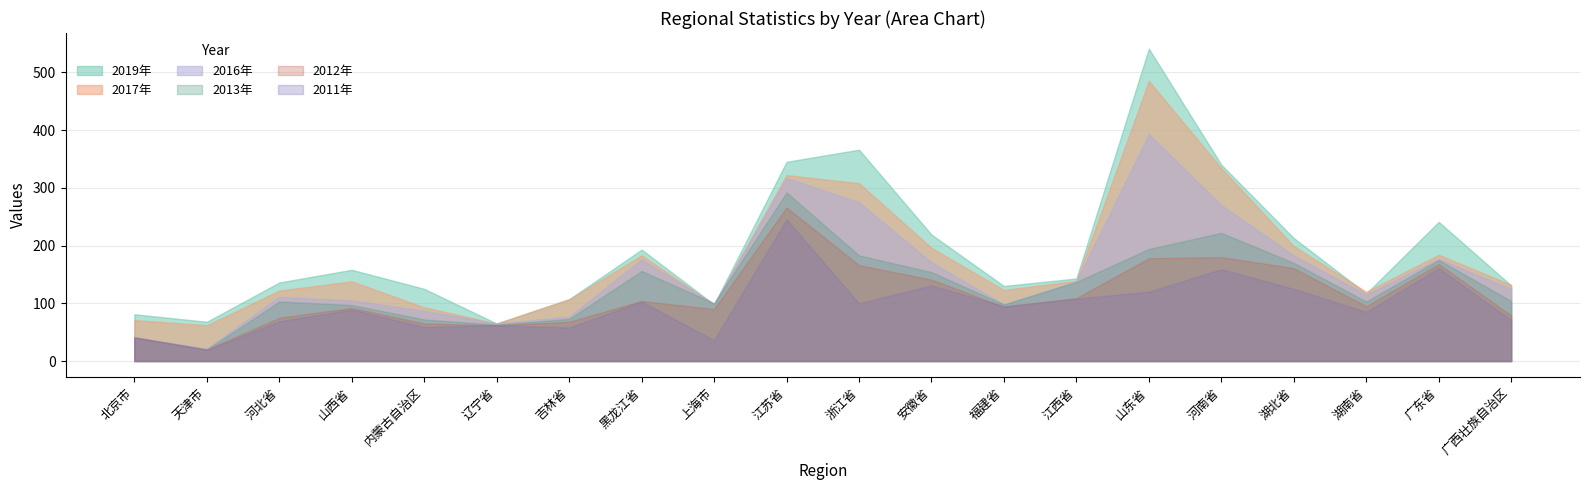

True or false: 2017年 has more than 1 interior local peaks.

True